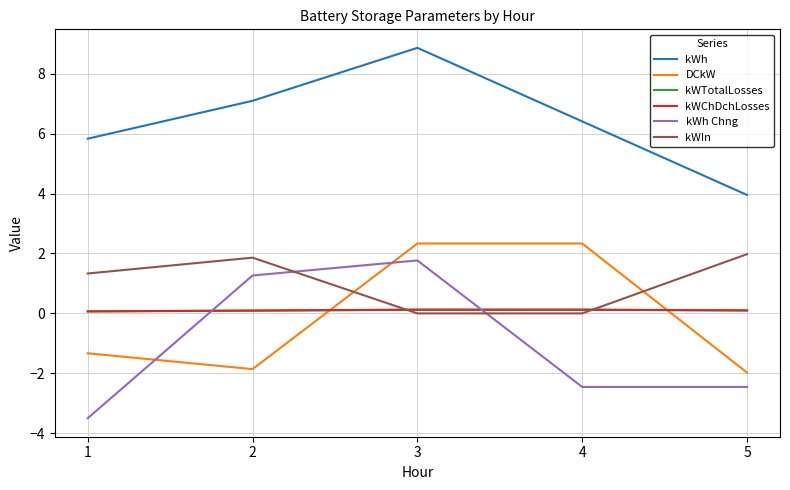

Reading right to left, what are all the values shown in this chart?

kWh: 4.0	6.4	8.9	7.1	5.8
DCkW: -2.0	2.3	2.3	-1.9	-1.3
kWTotalLosses: 0.1	0.1	0.1	0.1	0.1
kWChDchLosses: 0.1	0.1	0.1	0.1	0.1
kWh Chng: -2.5	-2.5	1.8	1.3	-3.5
kWIn: 2.0	0.0	0.0	1.9	1.3